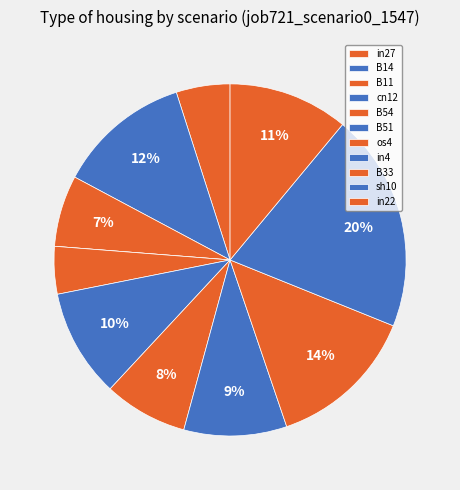

What is the smallest slice in the pie chart?

cn12